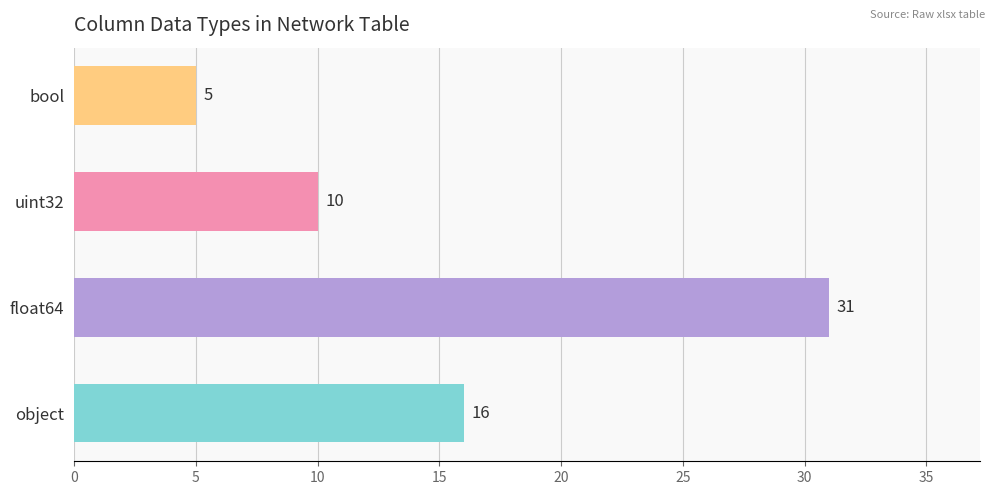

Does the chart contain stacked bars?

No